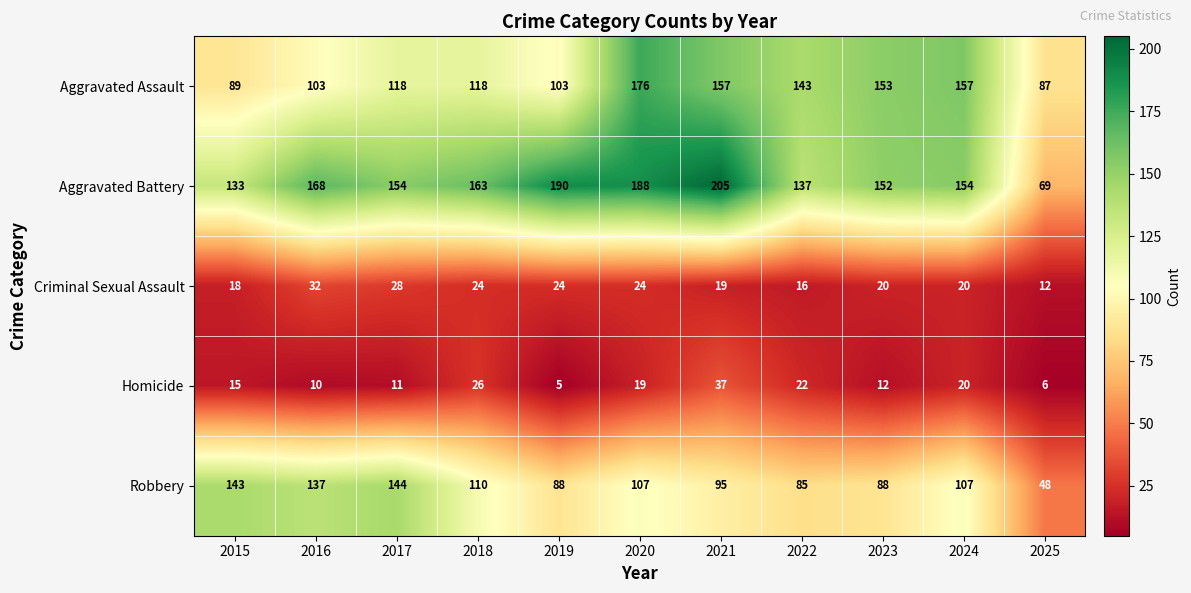

How many data points does each series have?

11